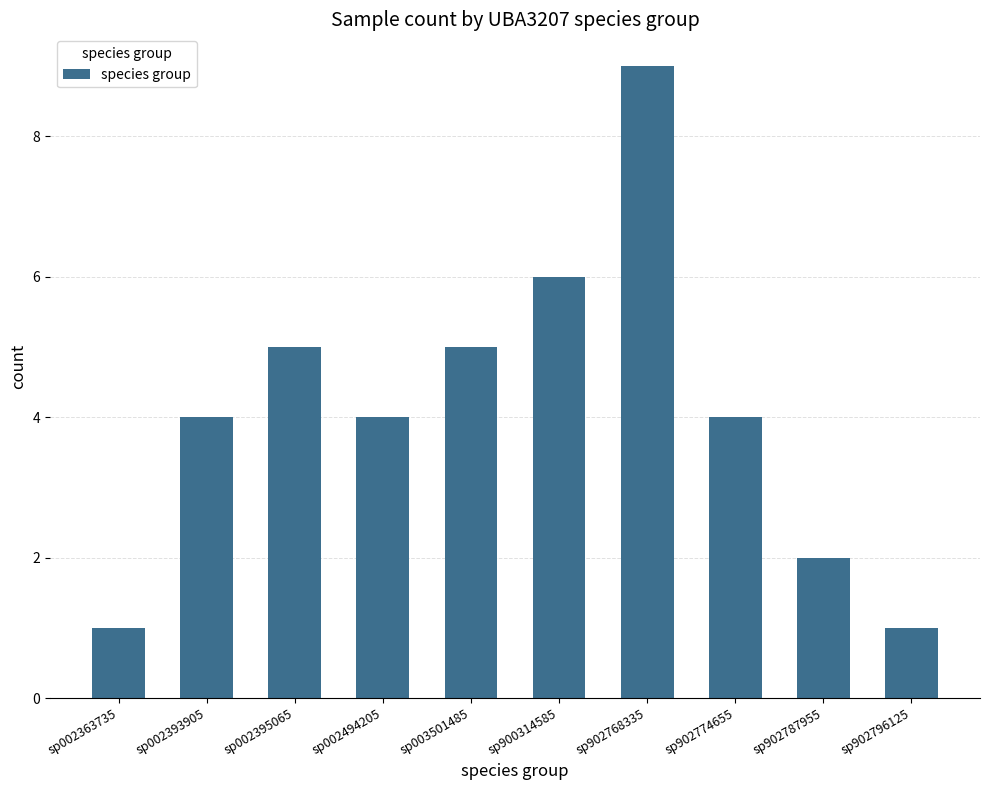

How many values are between 2 and 5?

6